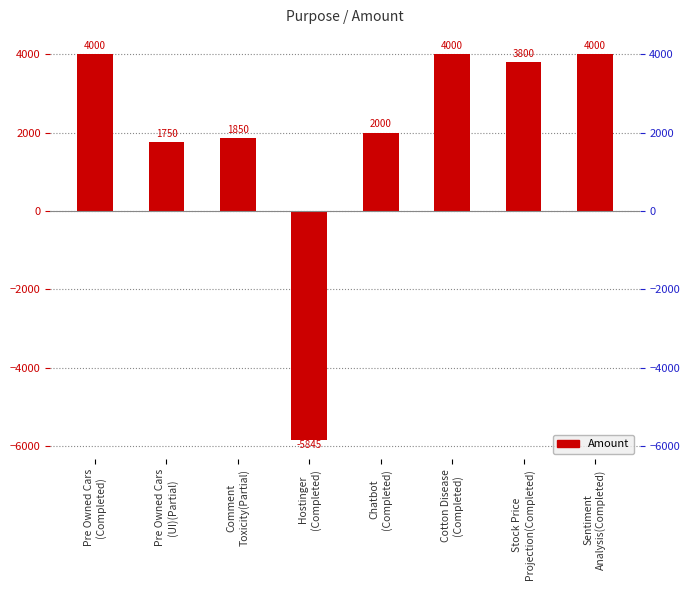

Rank the categories by value from highest to lowest.

Pre Owned Cars
(Completed), Cotton Disease
(Completed), Sentiment
Analysis(Completed), Stock Price
Projection(Completed), Chatbot
(Completed), Comment
Toxicity(Partial), Pre Owned Cars
(UI)(Partial), Hostinger
(Completed)